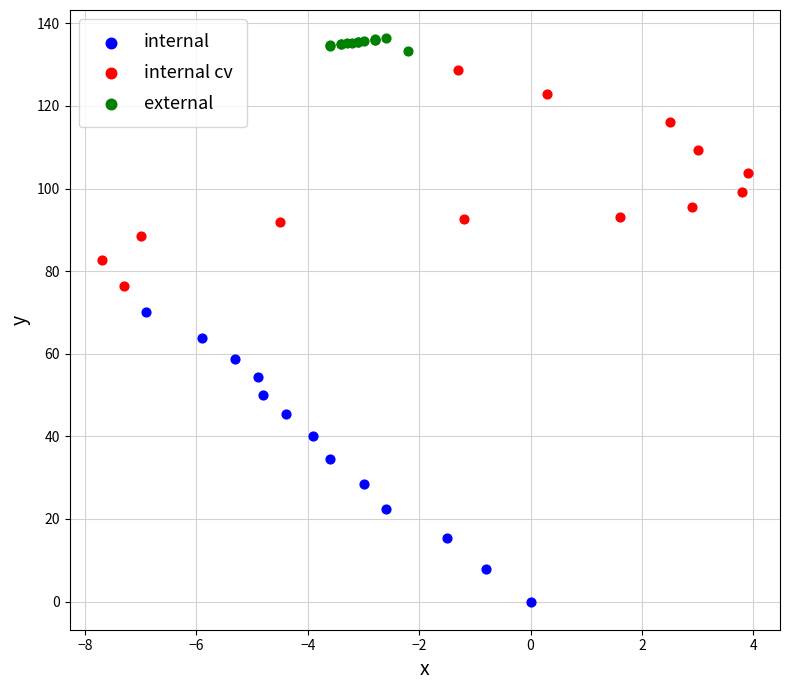

Which series has the widest spread of Y values?

internal